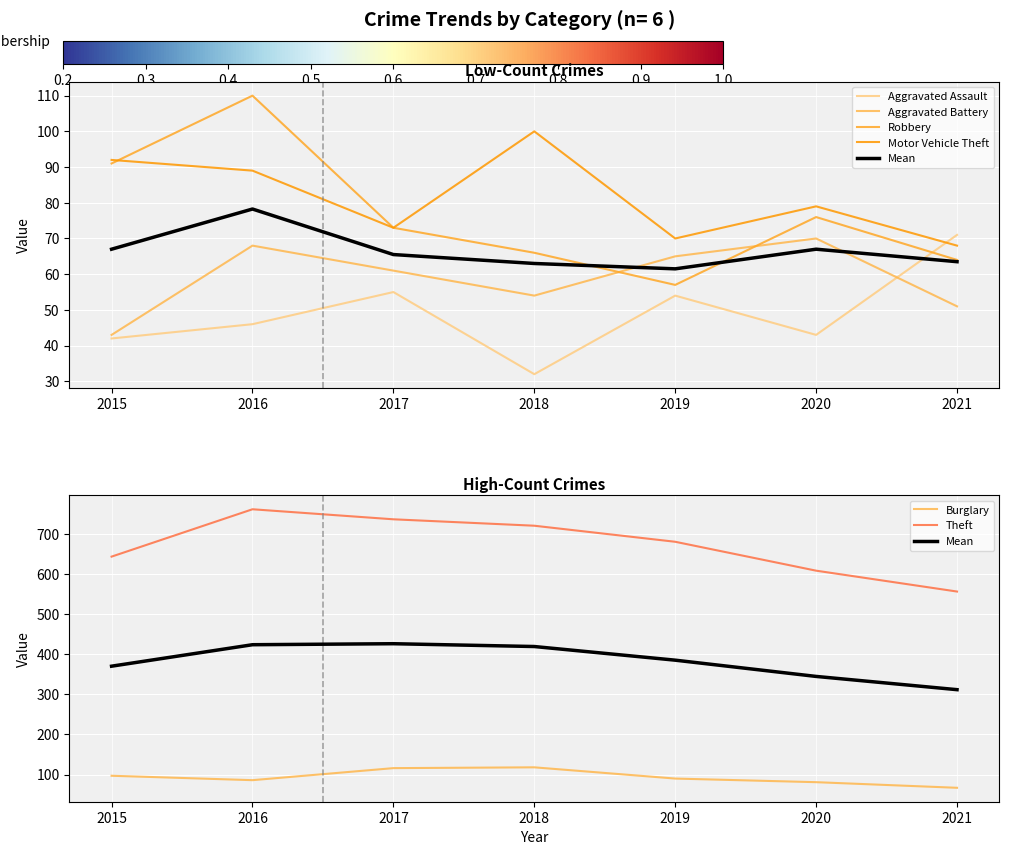

What is the highest value of the Burglary series?

118